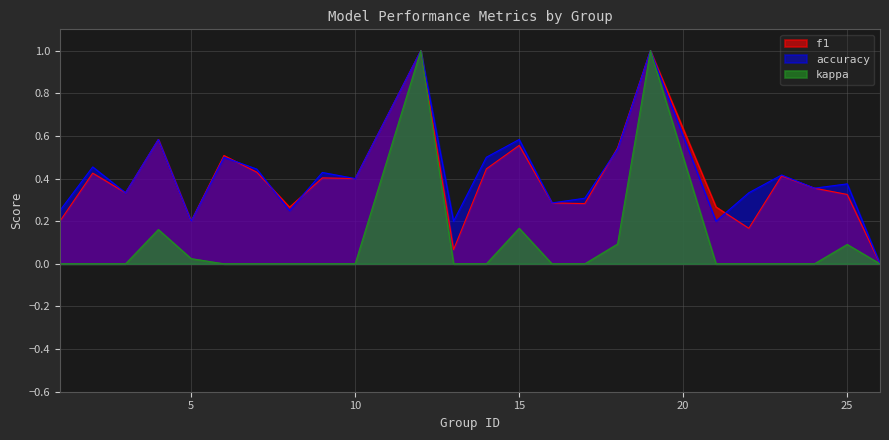

How many interior local peaks does the kappa series have?

5